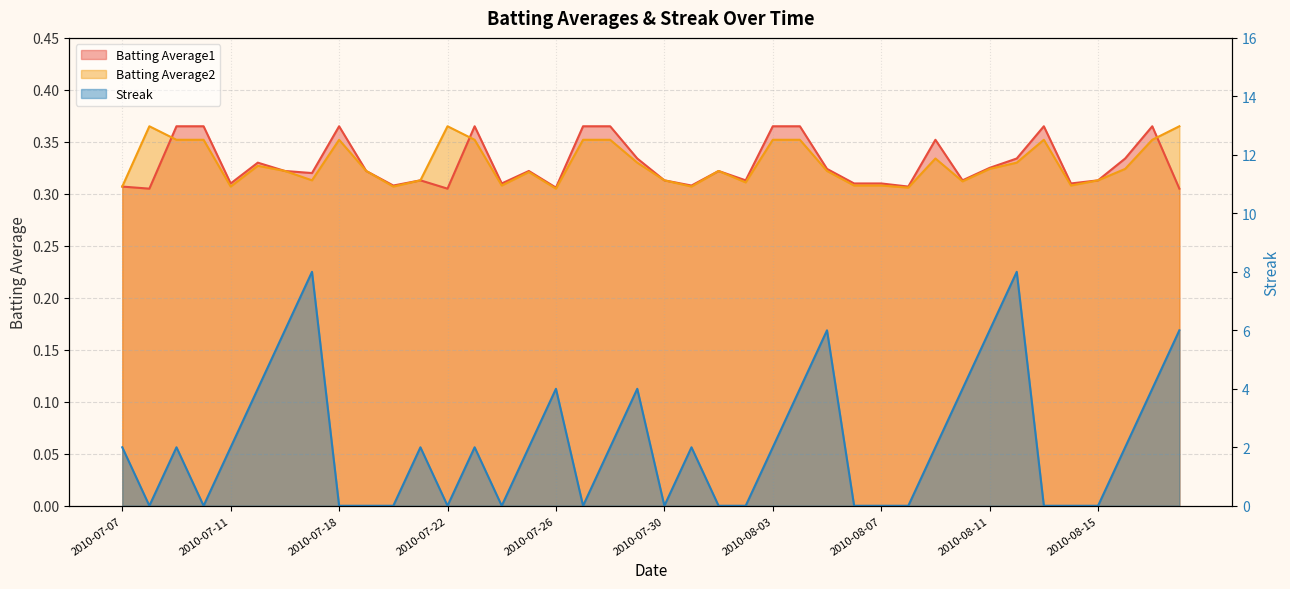

List the labels in order of Streak value, largest first.

2010-07-17, 2010-08-12, 2010-07-16, 2010-08-05, 2010-08-11, 2010-08-18, 2010-07-15, 2010-07-26, 2010-07-29, 2010-08-04, 2010-08-10, 2010-08-17, 2010-07-07, 2010-07-09, 2010-07-11, 2010-07-21, 2010-07-23, 2010-07-25, 2010-07-28, 2010-07-31, 2010-08-03, 2010-08-09, 2010-08-16, 2010-07-08, 2010-07-10, 2010-07-18, 2010-07-19, 2010-07-20, 2010-07-22, 2010-07-24, 2010-07-27, 2010-07-30, 2010-08-01, 2010-08-02, 2010-08-06, 2010-08-07, 2010-08-08, 2010-08-13, 2010-08-14, 2010-08-15